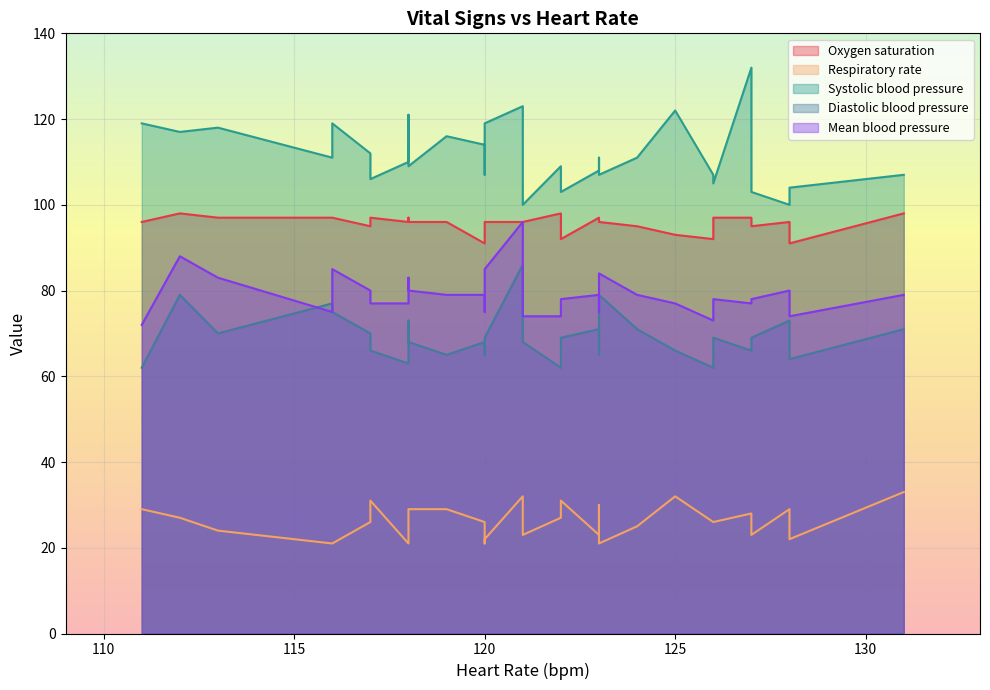

How many interior local peaks does the Diastolic blood pressure series have?

9